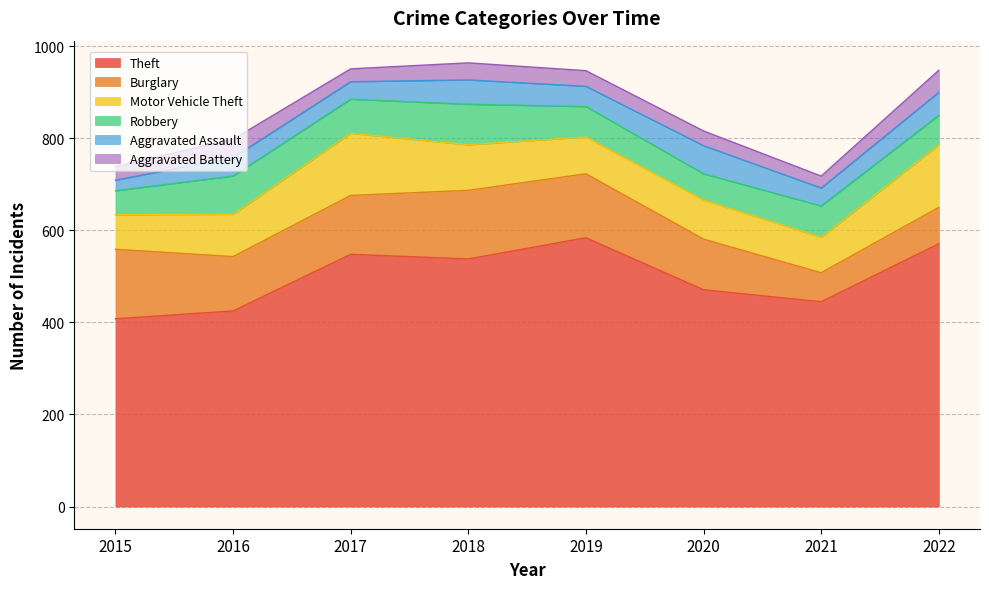

Reading right to left, extract all data points from this chart.

Theft: 571	445	471	584	538	548	425	408
Burglary: 79	63	110	139	149	128	118	151
Motor Vehicle Theft: 136	77	85	80	99	135	92	75
Robbery: 64	68	57	66	88	74	83	52
Aggravated Assault: 50	39	61	44	53	38	40	23
Aggravated Battery: 48	26	32	34	37	28	40	30